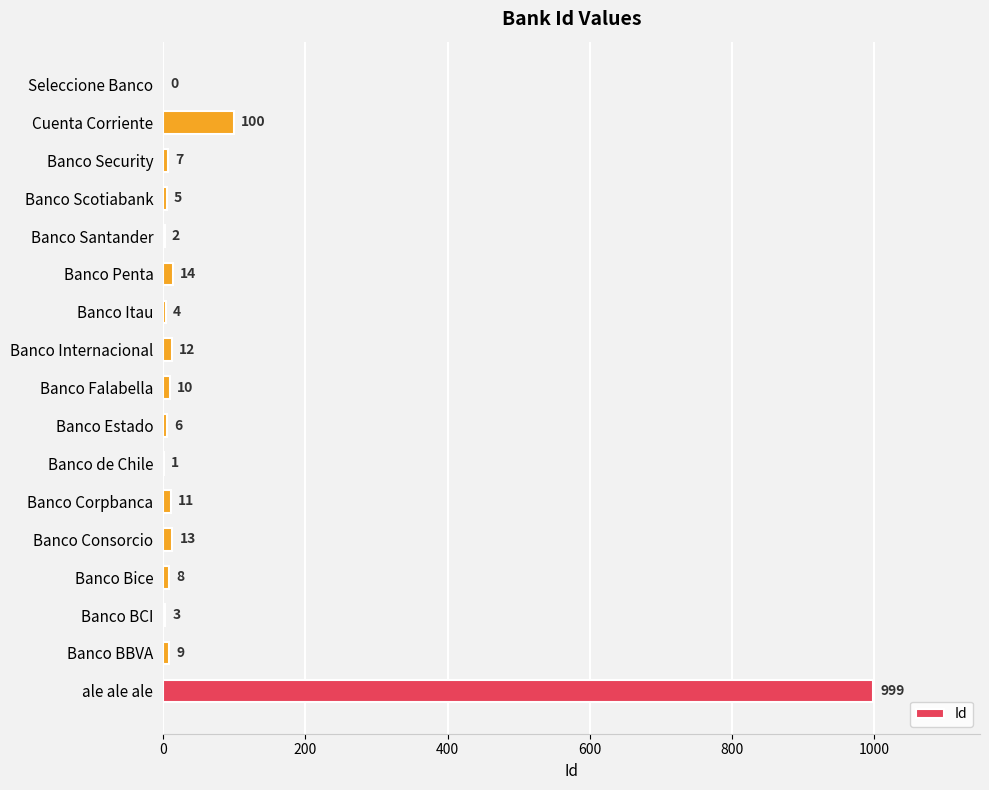

What is the approximate value at Cuenta Corriente, to the nearest 100?

100